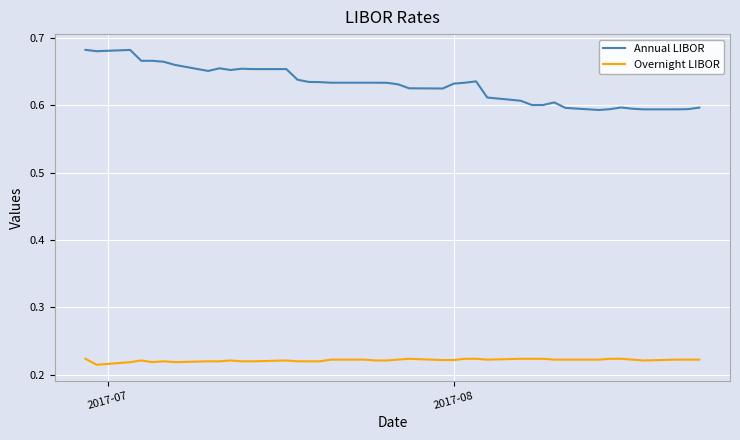

Rank the series by their maximum value, from lowest to highest.

Overnight LIBOR, Annual LIBOR